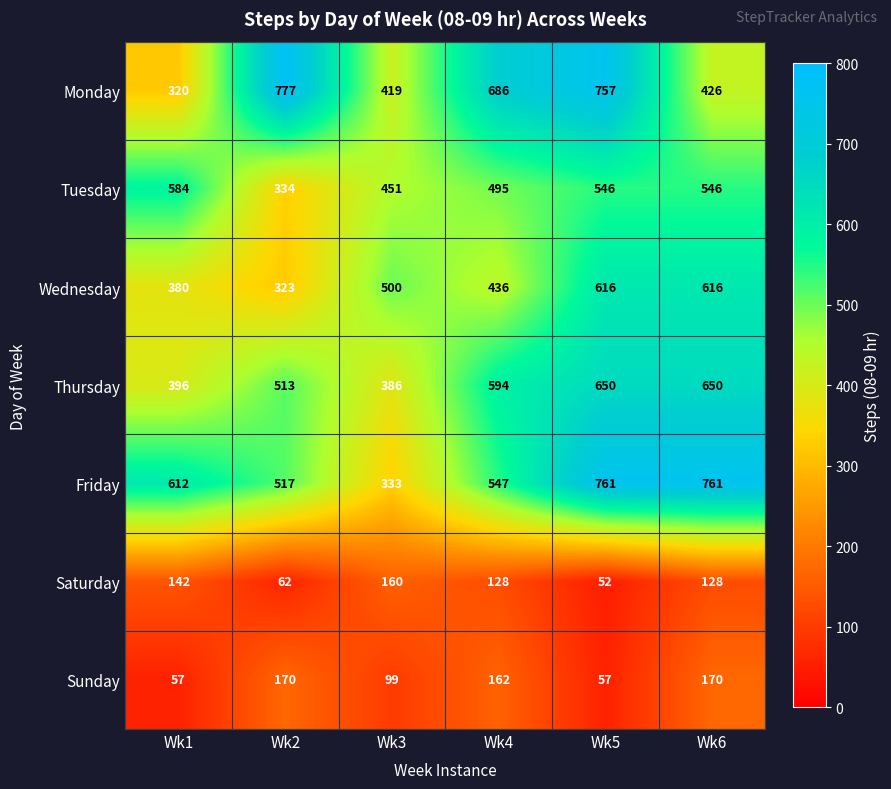

What is the approximate value of Monday at Wk6, to the nearest 10?

430